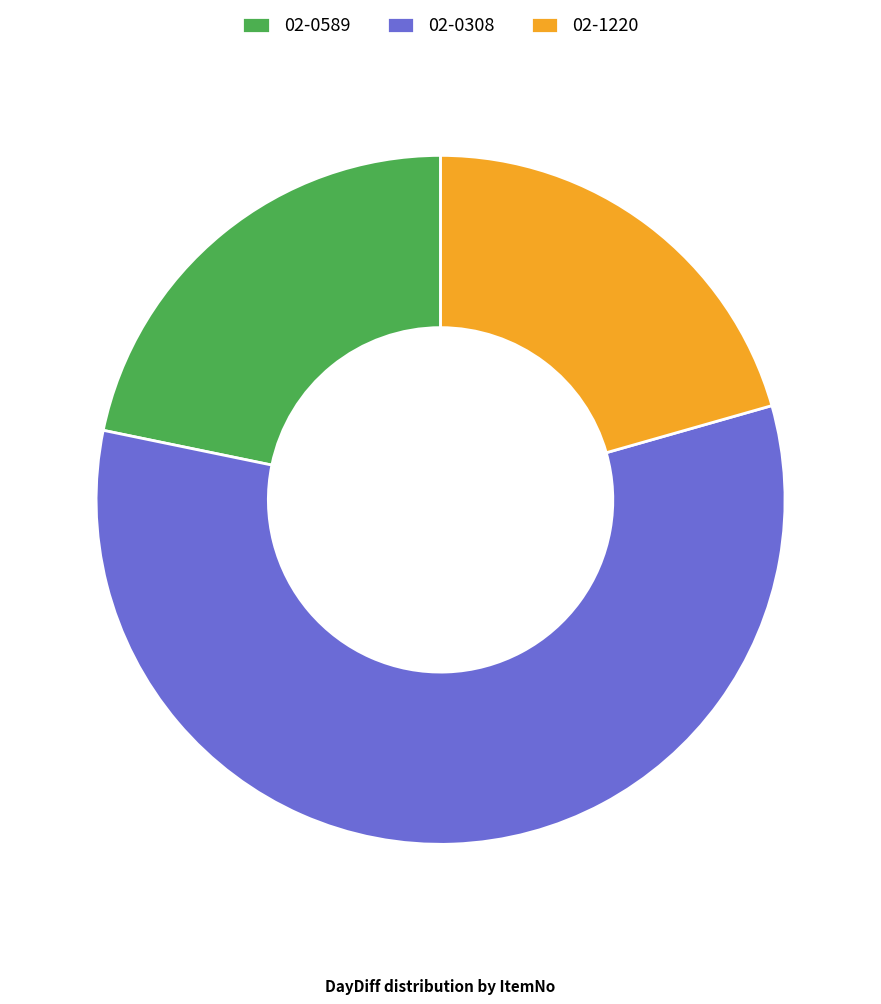

Which category has the biggest portion of the pie?

02-0308